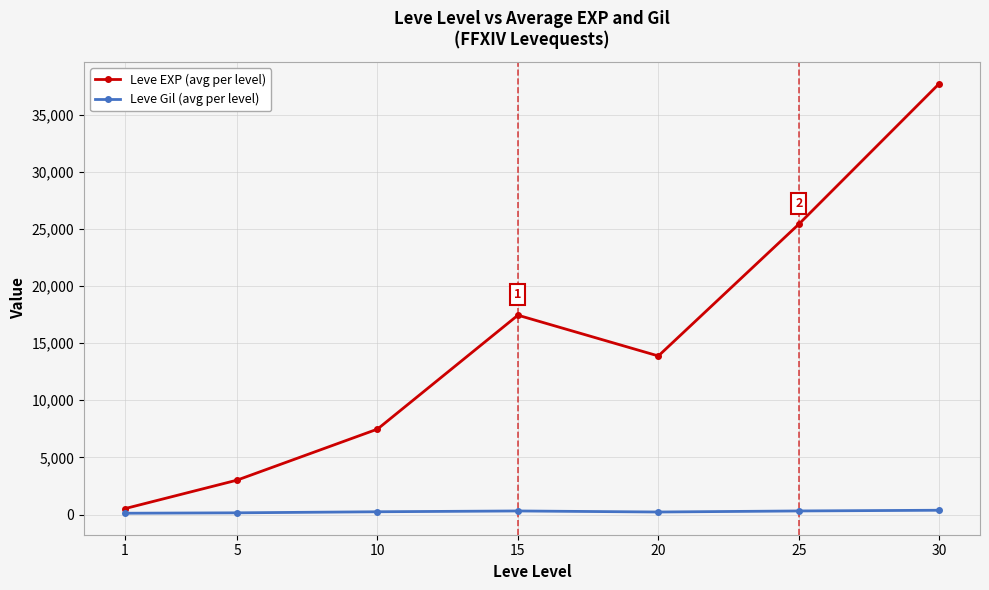

True or false: Leve EXP (avg per level) has more than 1 interior local peaks.

False